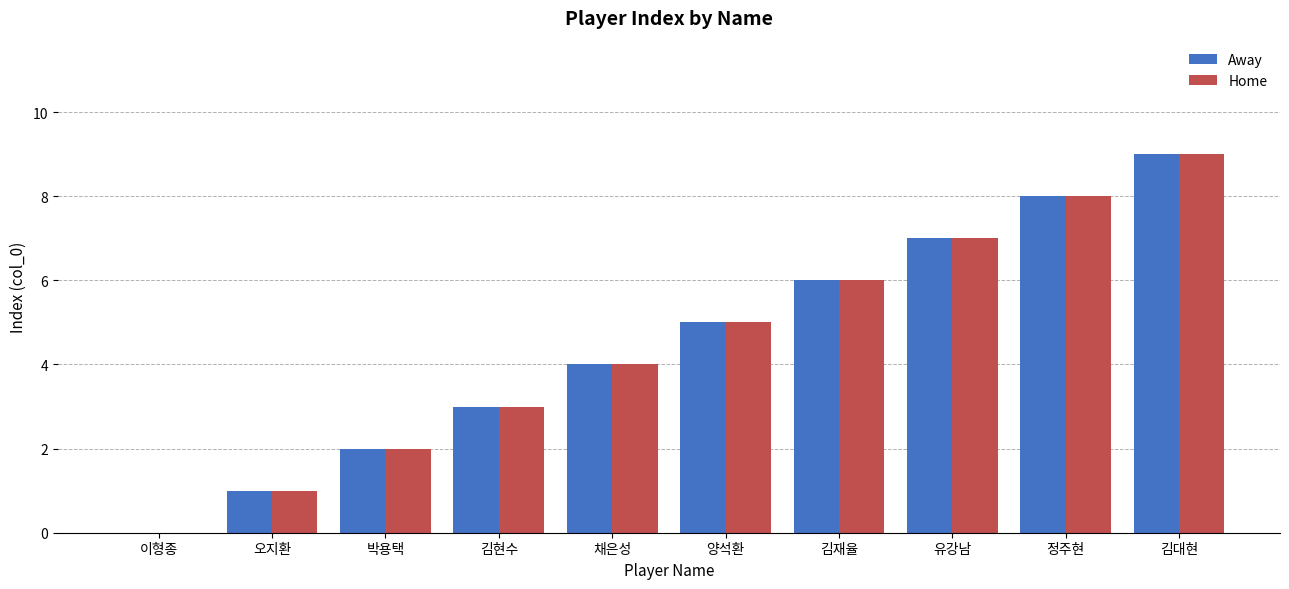

What is the sum of all Away values?

45